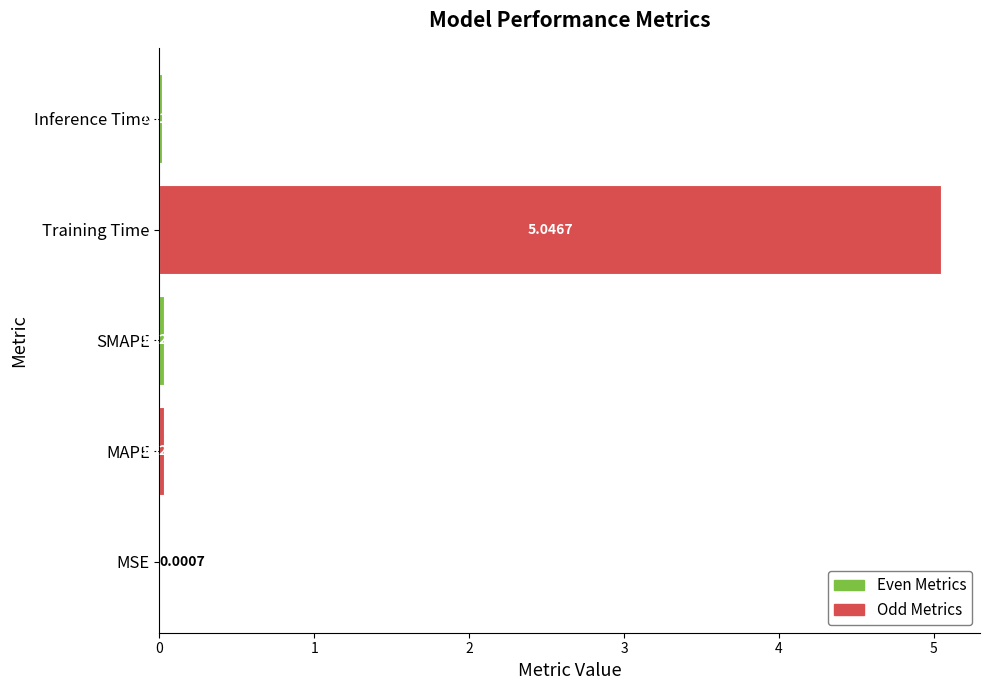

Are the bars horizontal?

Yes